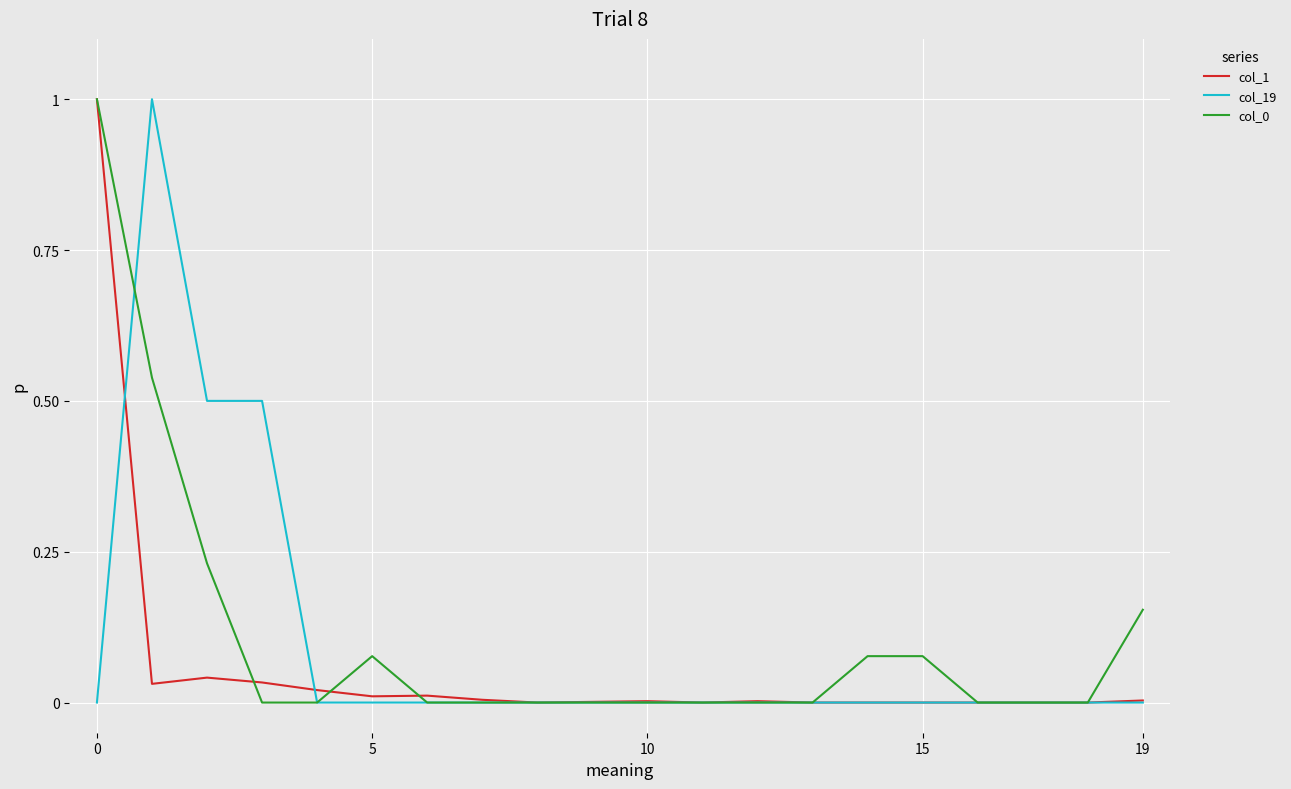

Does the chart display data point markers on the line(s)?

No